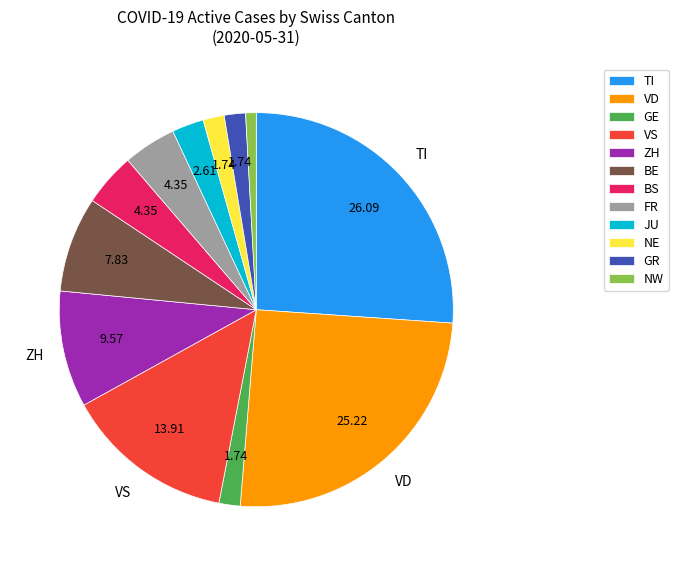

Which slice is the smallest?

NW